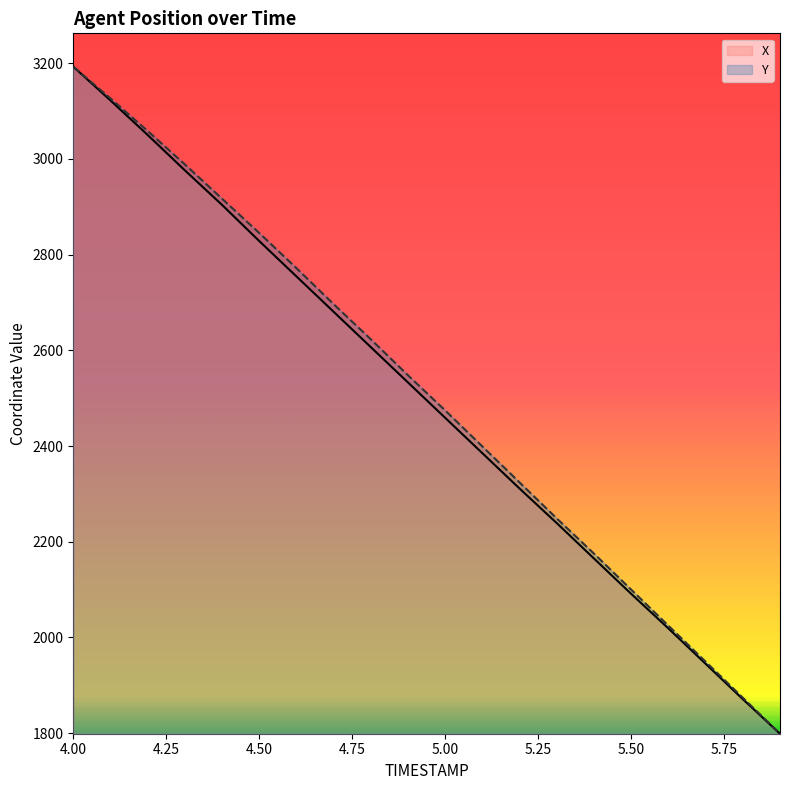

Between 5.6 and 5.8, which series saw the biggest shift?

Y